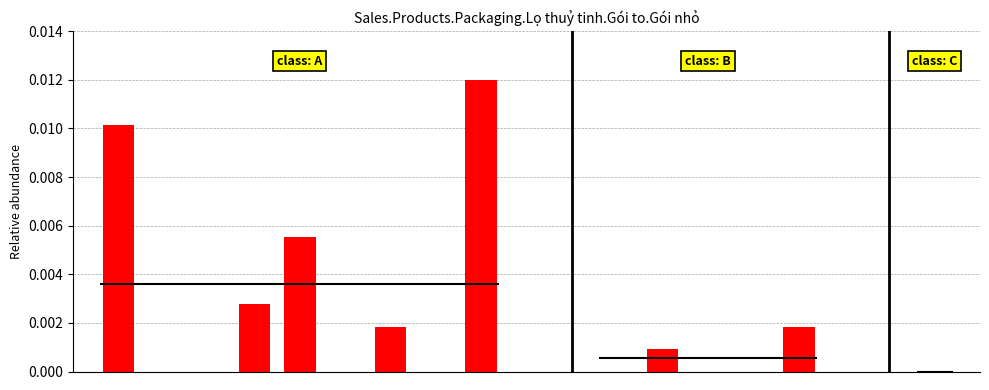

How many values are above zero?

7